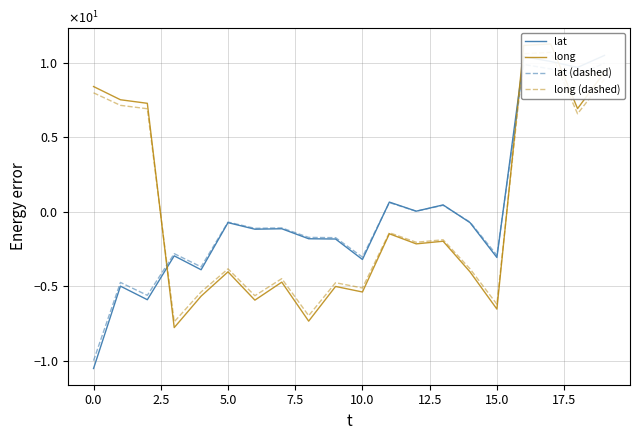

How many series are shown in this chart?

4